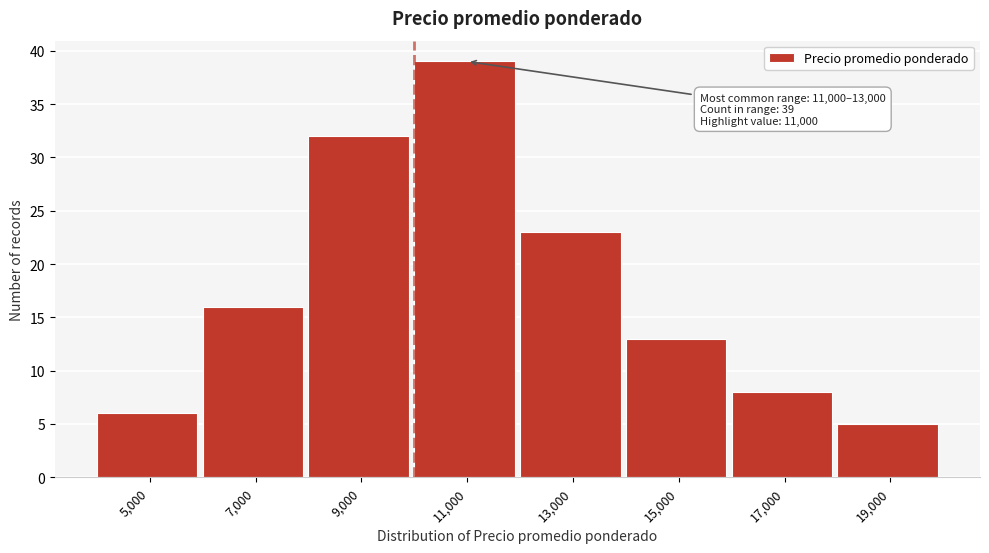

Reading left to right, transcribe all the data shown in this chart.

6	16	32	39	23	13	8	5